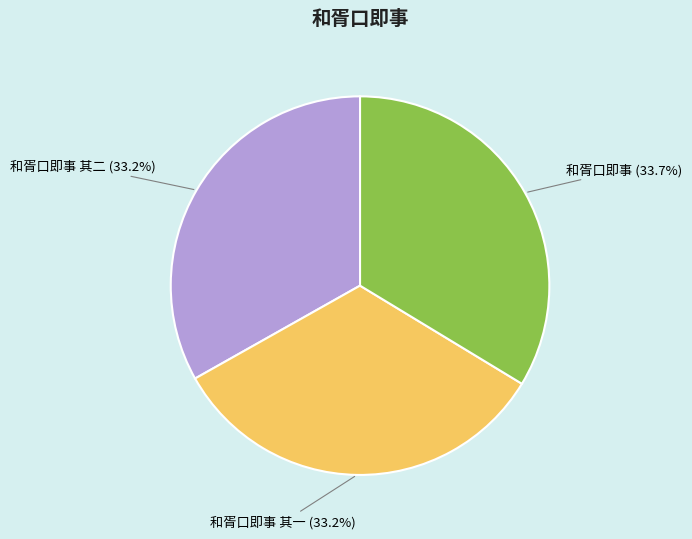

Combined, do 和胥口即事 其二 and 和胥口即事 account for over 50%?

Yes